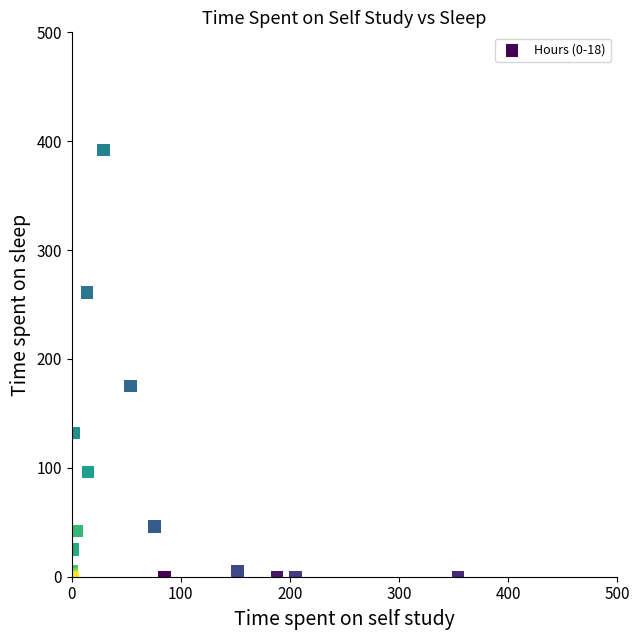

What Y value in the scatter plot is closest to 196?

175